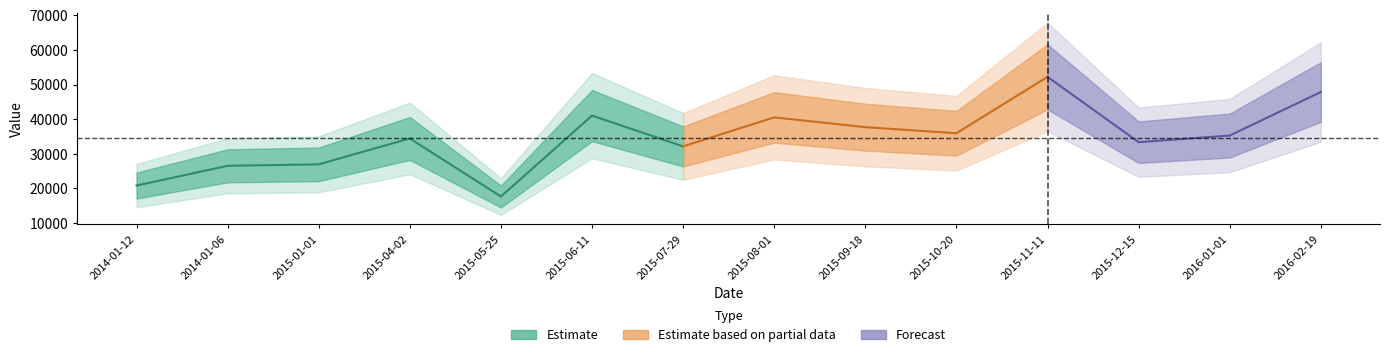

Is this an area chart (filled region under the line)?

No